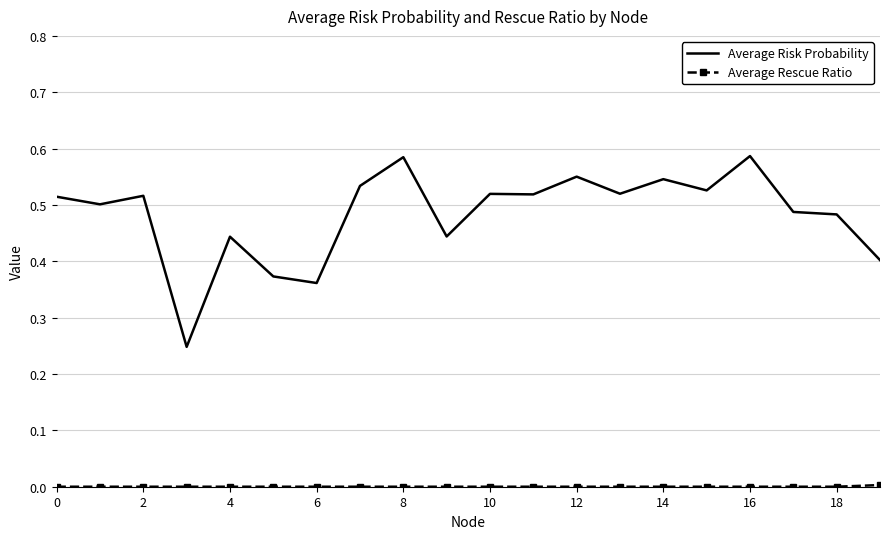

Which series has the largest total across all categories?

Average Risk Probability